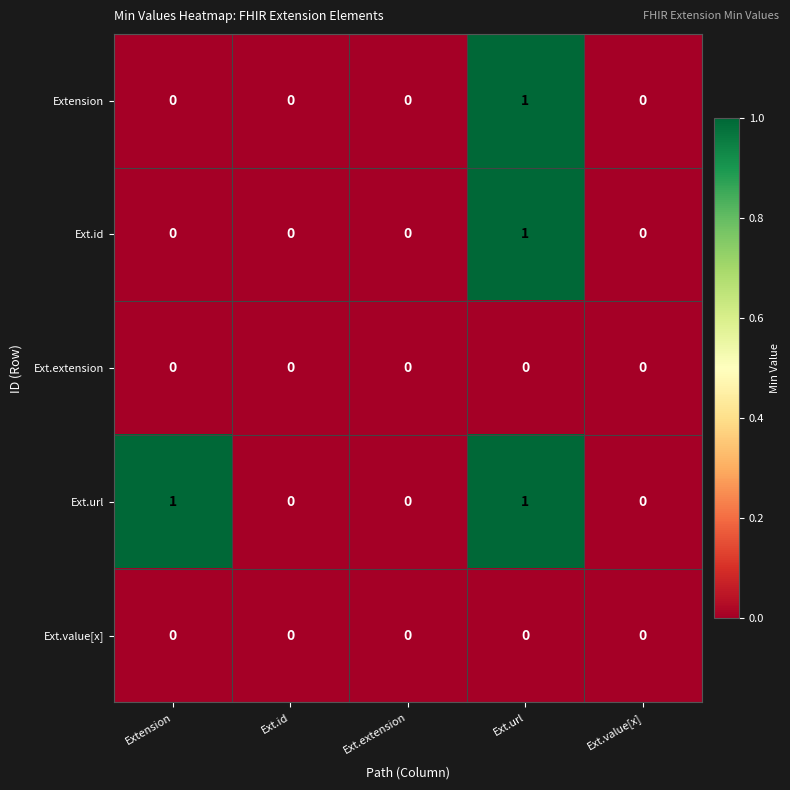

Count the Extension values in the range 0 to 1.

5